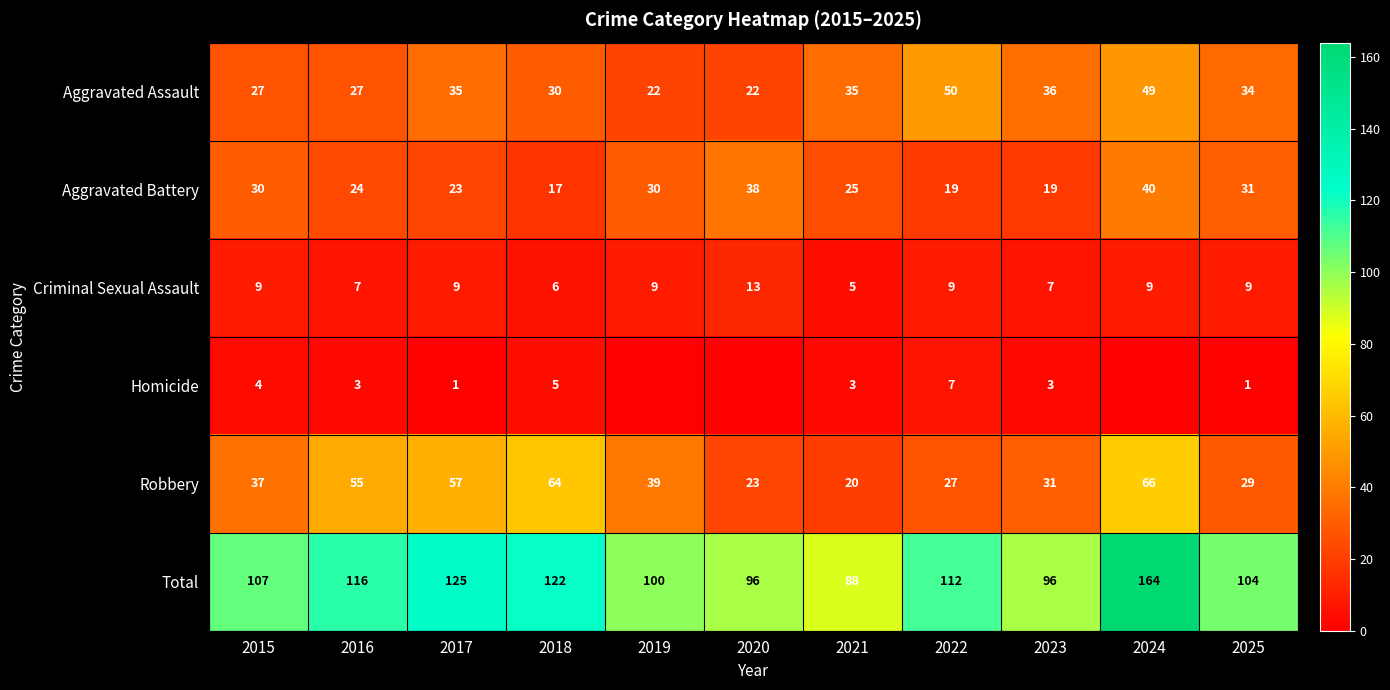

Read the Aggravated Battery value at 2024.

40